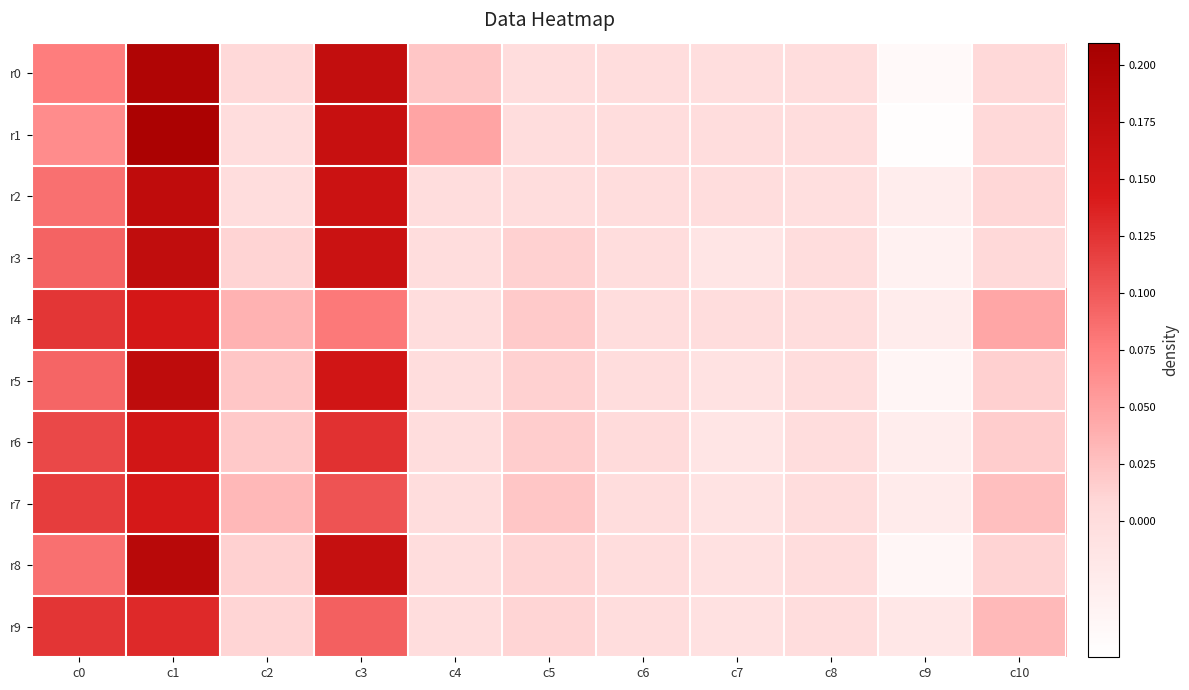

Between c2 and c6, which is larger?

c2